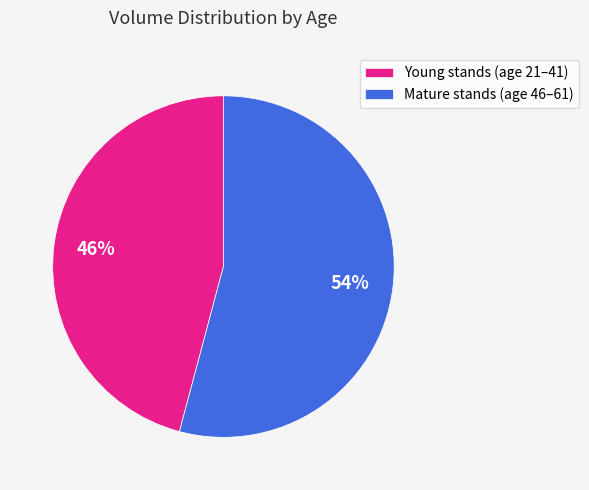

Is there a majority slice in this chart?

Yes